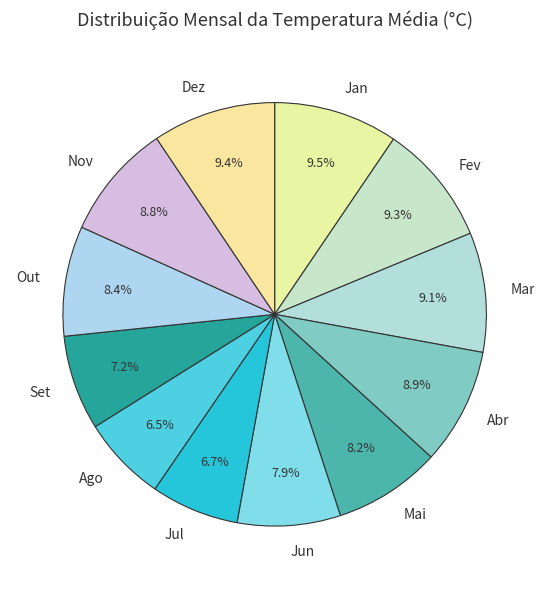

What percentage is NOT represented by Mai?

91.8%